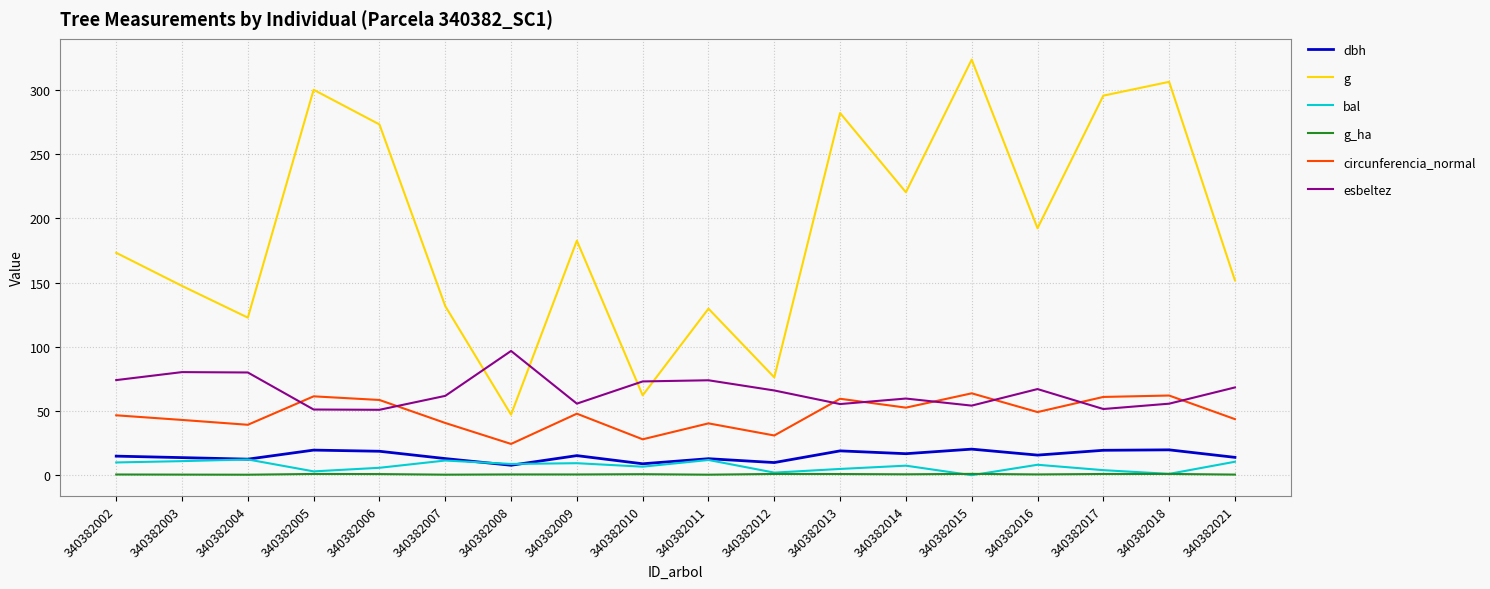

Which series has the largest range (max minus min)?

g